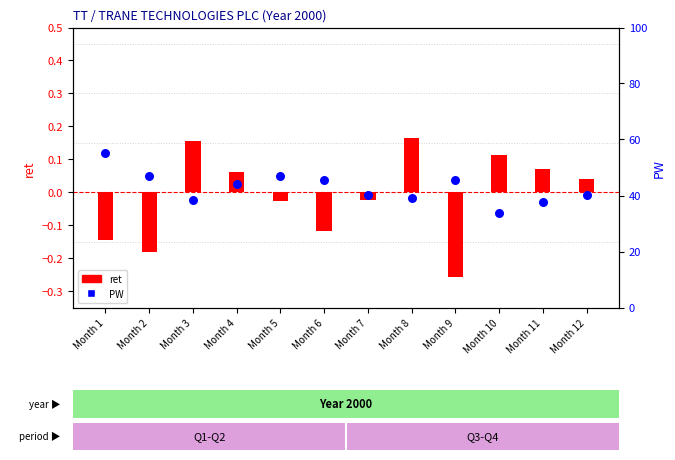

At how many categories does at least one series exceed 5?

12